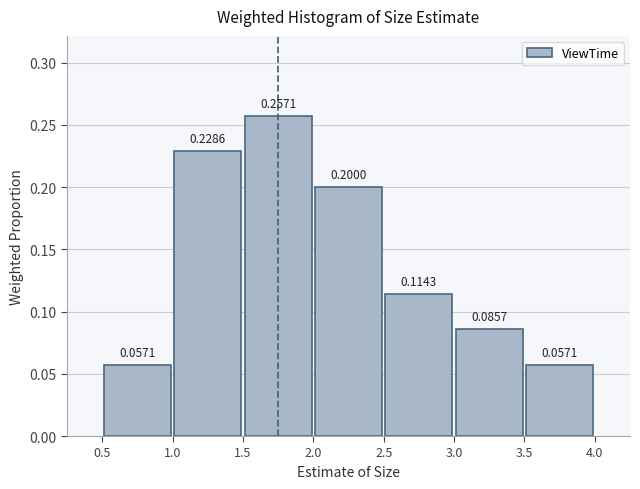

What is the sum of all values?

1.0